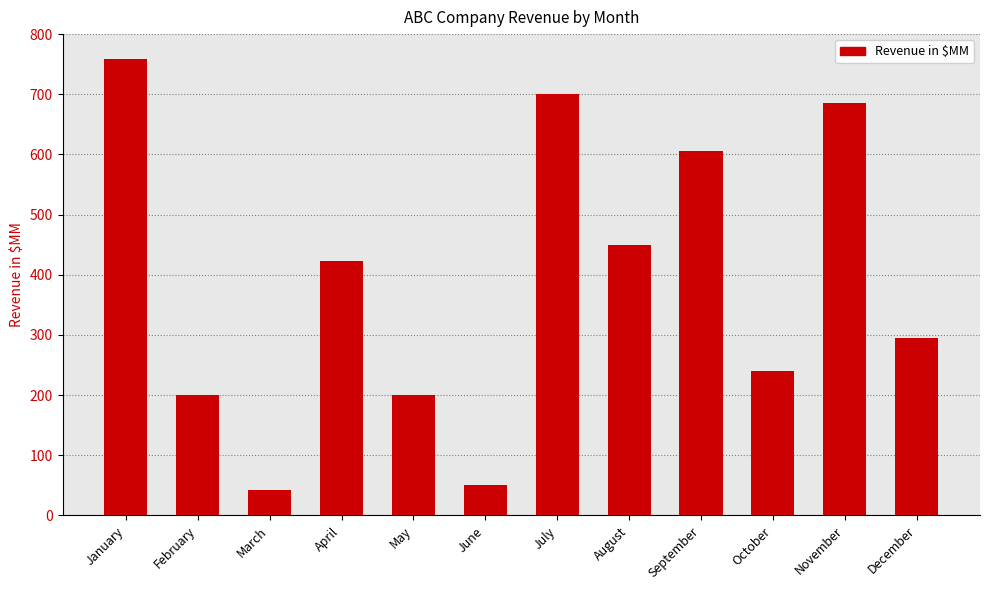

Between March and January, which is larger?

January